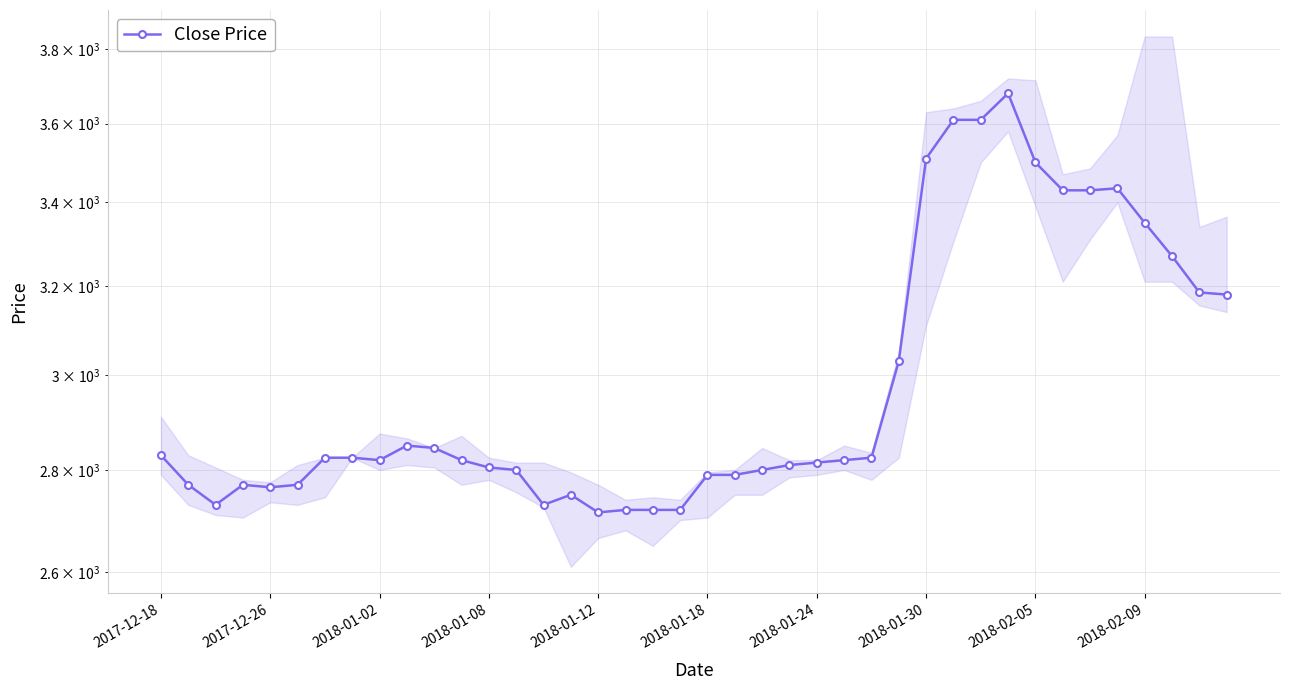

The chart shows a value of 3610 at 29. True or false?

True